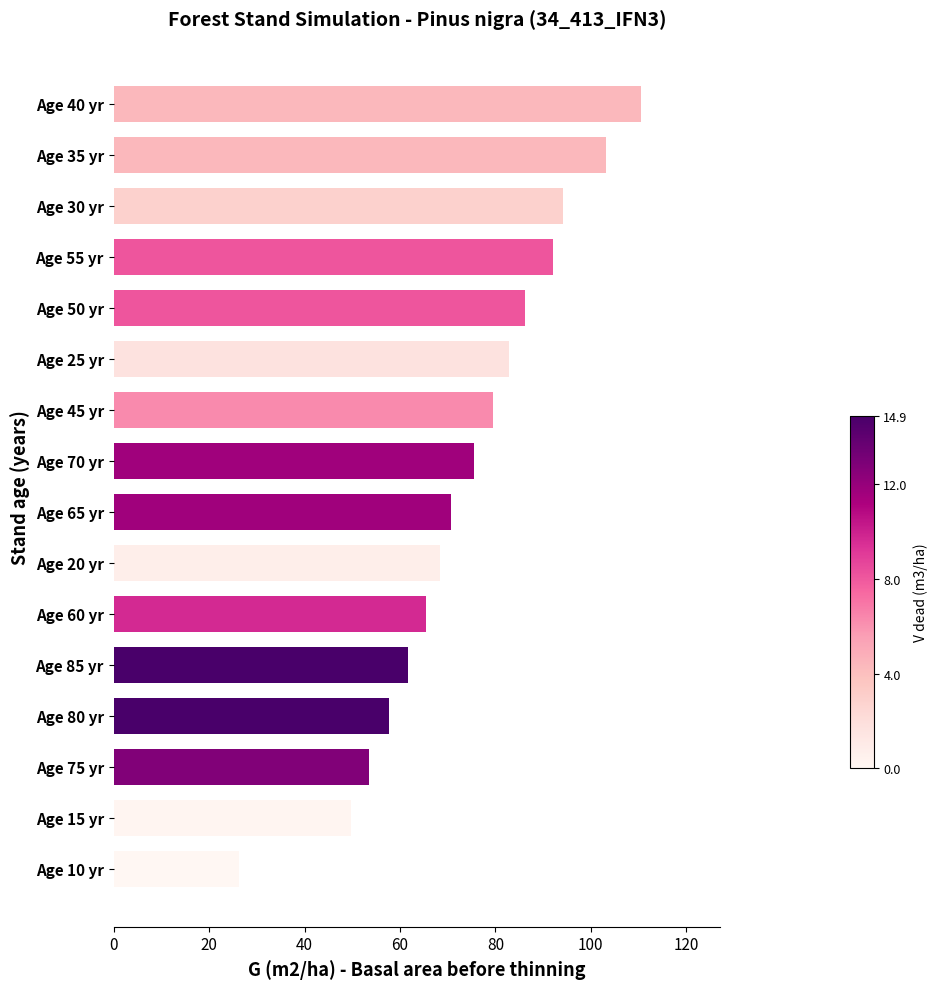

What is the sum of the values at Age 75 yr and Age 80 yr?

111.3